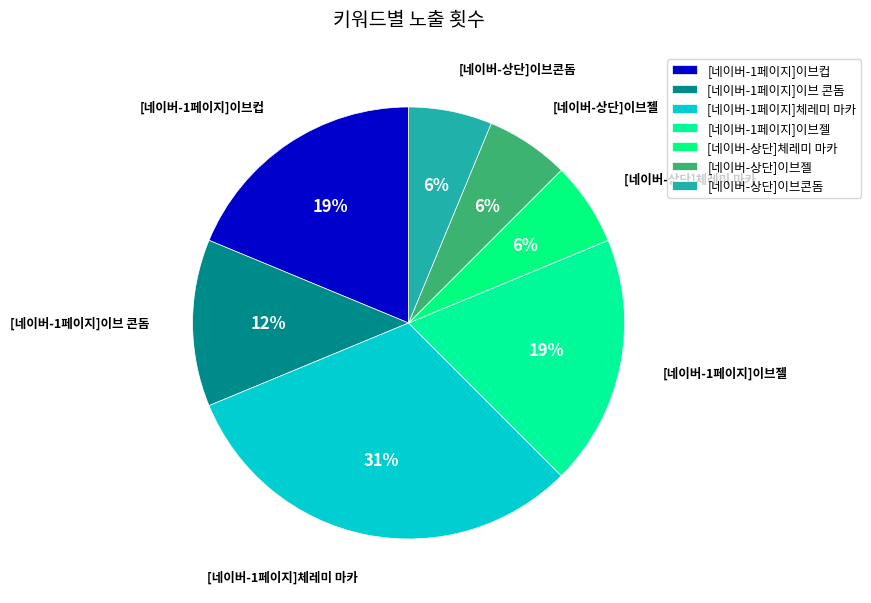

What percentage is NOT represented by [네이버-1페이지]이브젤?

81.2%